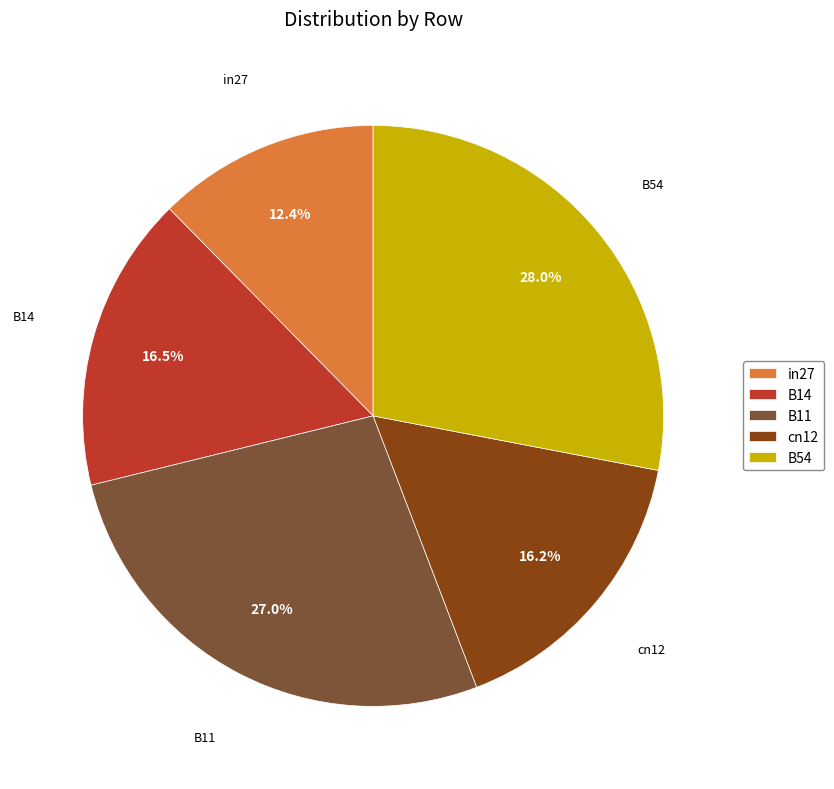

What percentage is the B54 slice, to the nearest percent?

28%